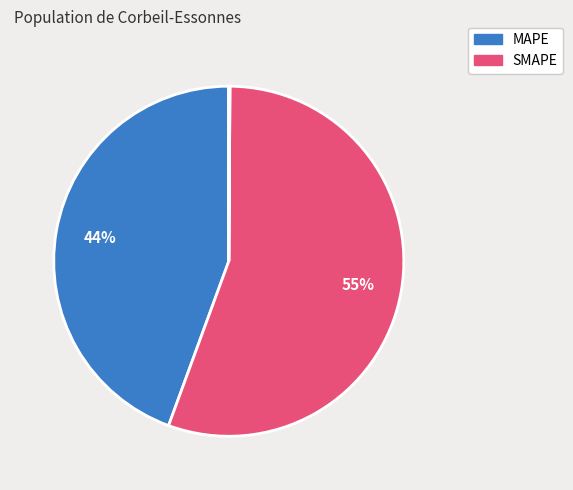

How many slices are in this pie chart?

5